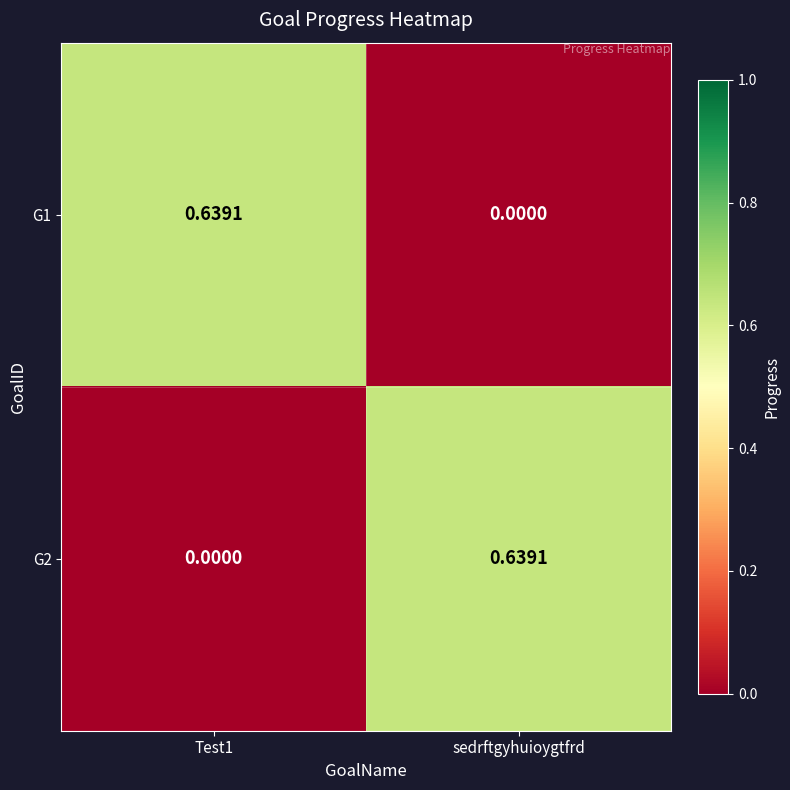

At which label is G1 closest to 0?

sedrftgyhuioygtfrd